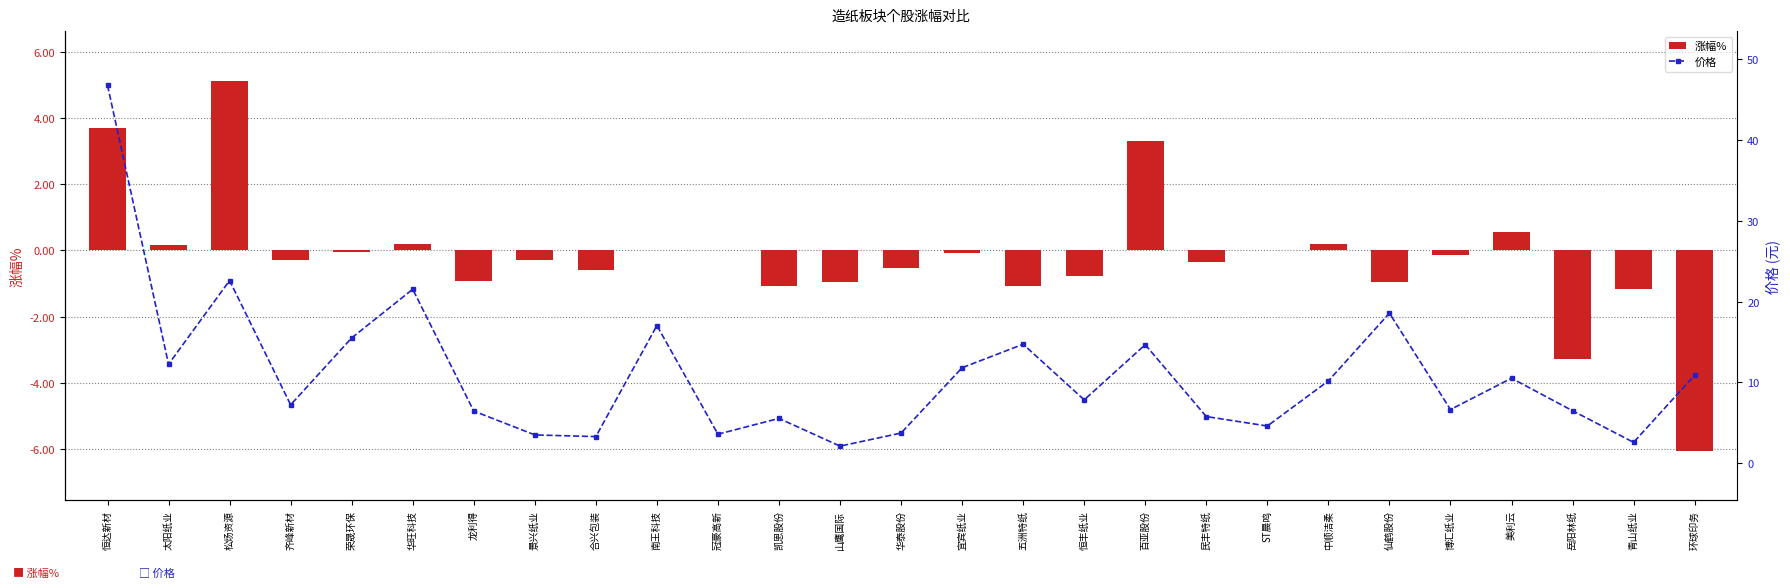

How many values in the 价格 series exceed 7?

15